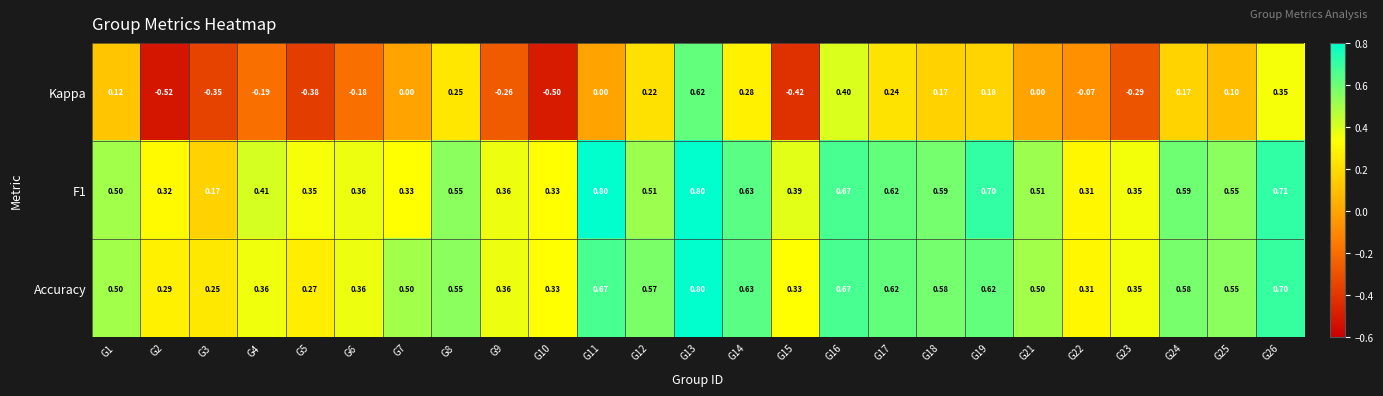

Is the value of Kappa at G3 greater than the value of Accuracy at G9?

No